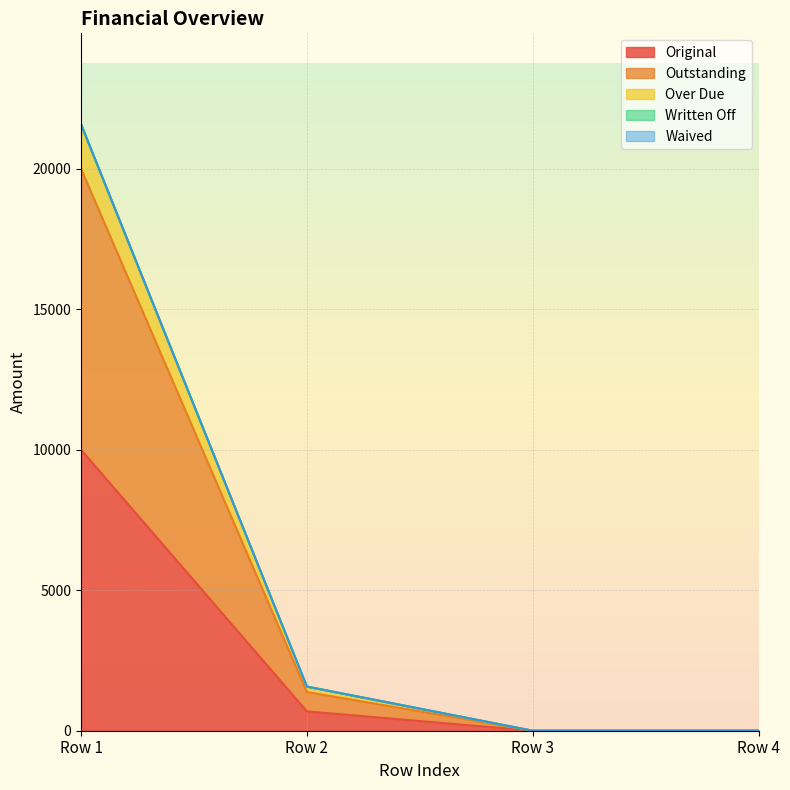

What is the maximum value shown in the chart?

21580.3